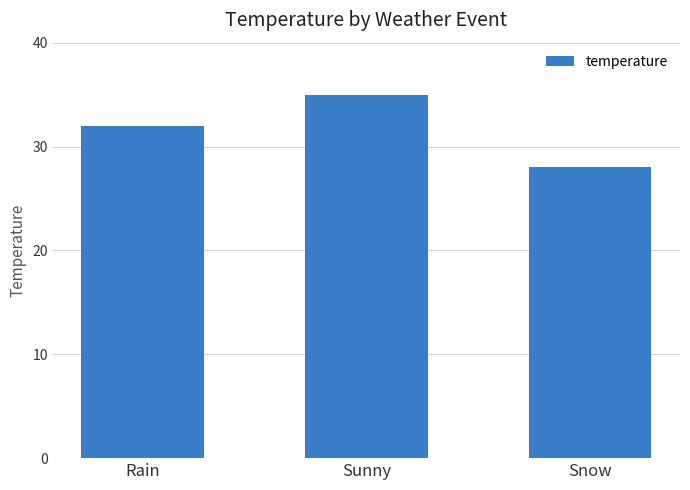

How many categories are shown in the chart?

3